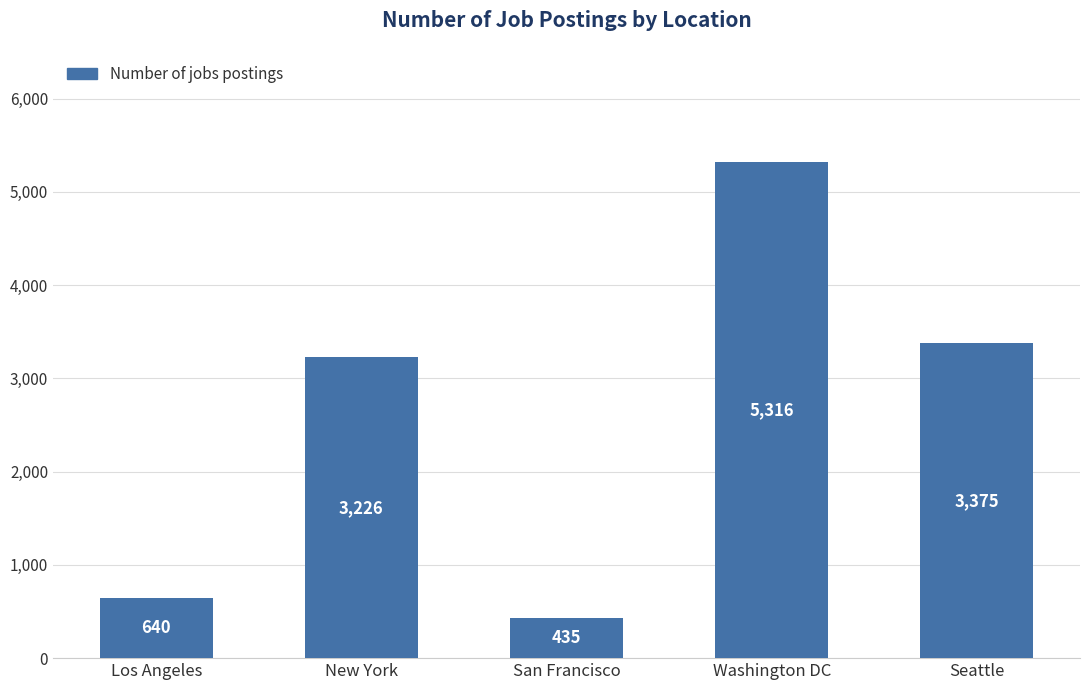

What position from the right is San Francisco?

3